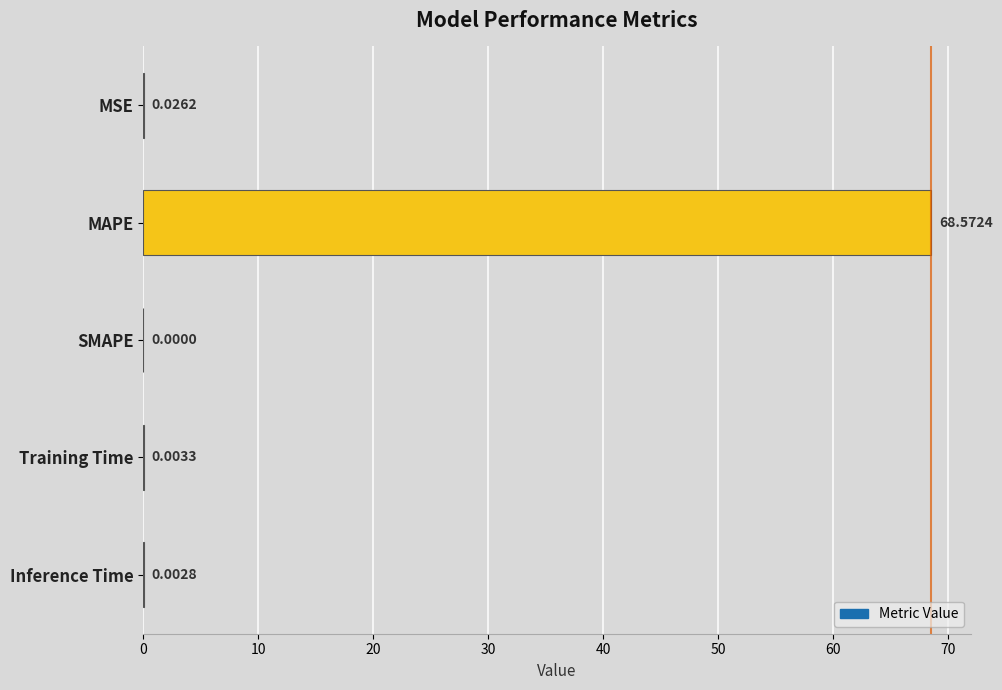

At which label is the value closest to 34?

MSE